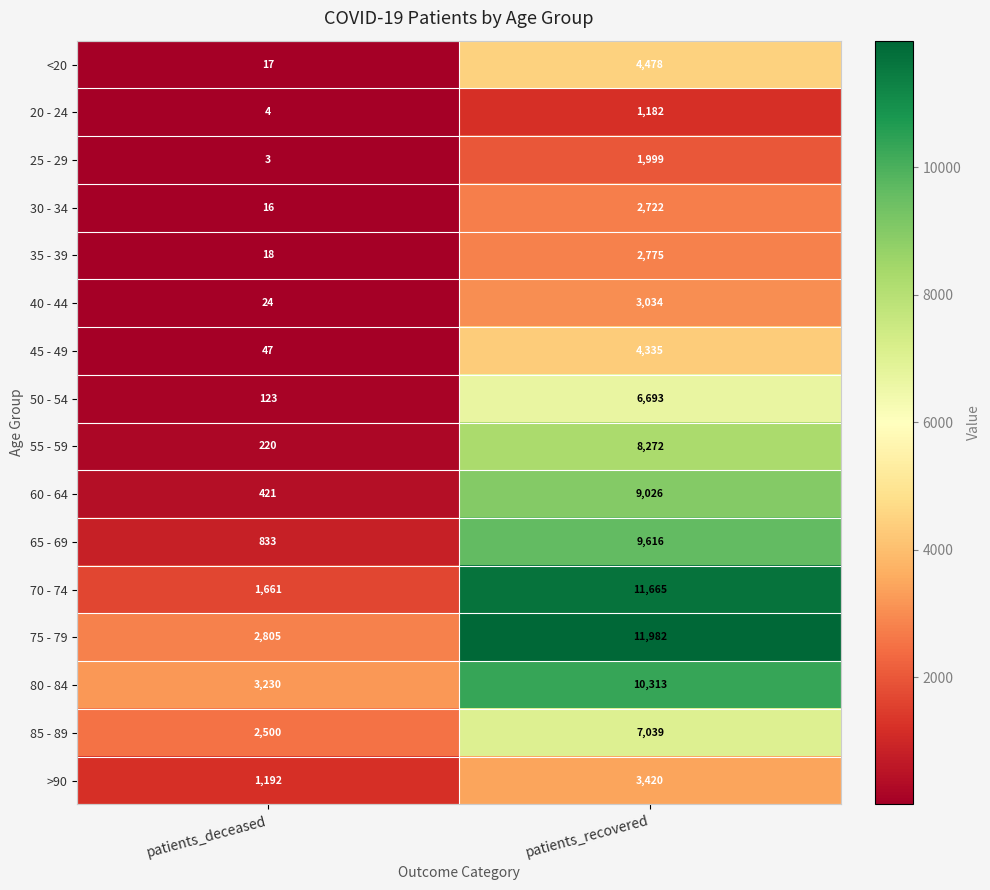

Which series has the largest range (max minus min)?

70 - 74